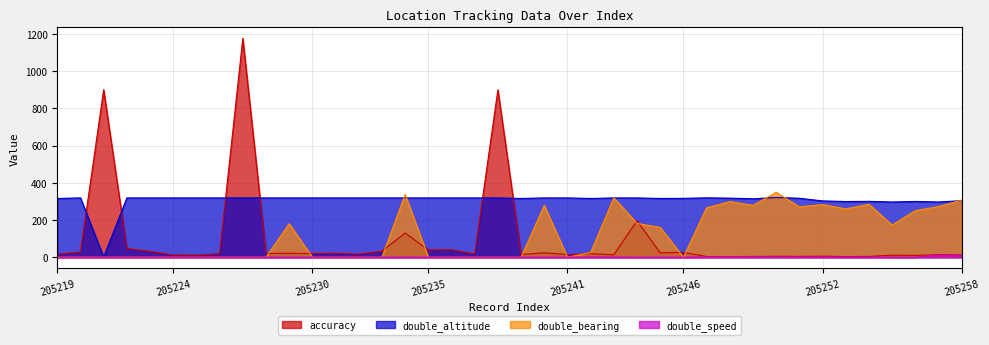

Reading right to left, transcribe all the data shown in this chart.

accuracy: 12.1	13.7	9.6	10.7	4.3	3.4	5.4	4.3	5.0	3.9	3.3	3.6	25.9	23.1	195.7	12.9	18.6	14.4	23.6	14.4	900.0	17.4	39.8	38.9	129.9	32.7	16.4	21.4	19.4	20.9	20.3	1176.0	18.5	11.0	11.7	31.0	46.5	900.0	27.5	15.8
double_altitude: 303.7	296.7	299.7	296.7	300.1	299.2	302.4	316.6	321.2	313.8	317.3	319.0	316.3	315.6	318.5	318.5	315.6	318.5	318.5	315.6	318.5	318.5	318.5	318.5	318.5	318.5	318.5	318.5	318.5	318.5	318.5	318.5	318.5	318.5	318.5	318.5	318.5	0.0	318.5	315.6
double_bearing: 307.1	272.2	250.1	172.9	284.7	259.6	282.8	270.7	348.8	278.5	298.8	265.4	0.0	160.1	181.7	319.0	24.9	0.0	278.7	0.0	0.0	0.0	0.0	0.0	336.9	0.0	0.0	0.0	0.0	180.0	0.0	0.0	0.0	0.0	0.0	0.0	0.0	0.0	0.0	0.0
double_speed: 9.5	10.9	0.0	0.2	0.8	0.7	0.9	1.1	1.4	1.7	1.7	1.5	0.0	0.0	0.1	0.4	0.8	0.0	0.0	0.0	0.0	0.0	0.0	0.0	0.3	0.0	0.0	0.0	0.0	0.0	0.0	0.0	0.0	0.0	0.0	0.0	0.0	0.0	0.0	0.0